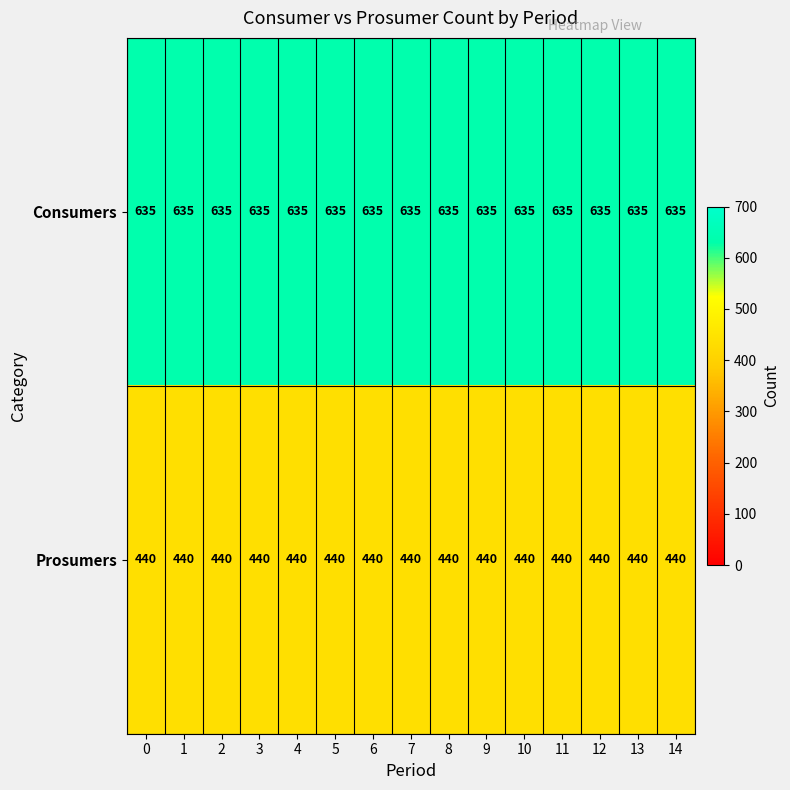

The Consumers series shows 180 at 13. True or false?

False